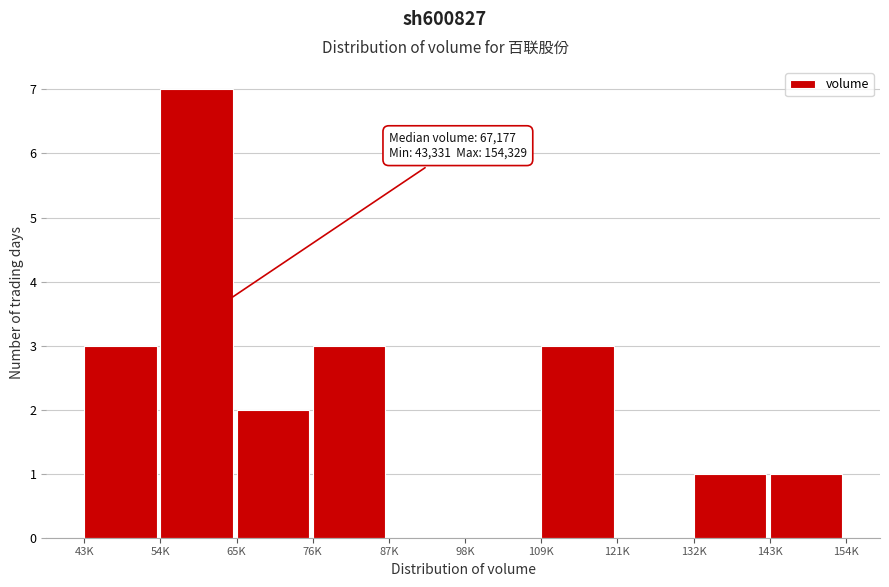

Reading left to right, list all the values displayed in this chart.

43K=3	54K=7	65K=2	76K=3	87K=0	98K=0	109K=3	121K=0	132K=1	143K=1